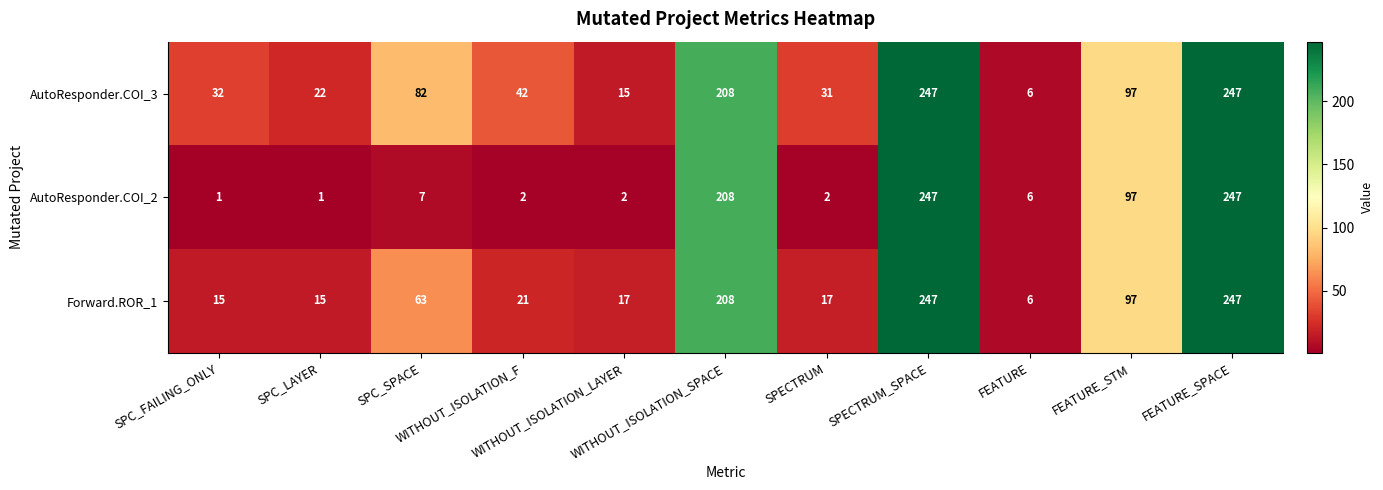

Which series has the largest total across all categories?

AutoResponder.COI_3